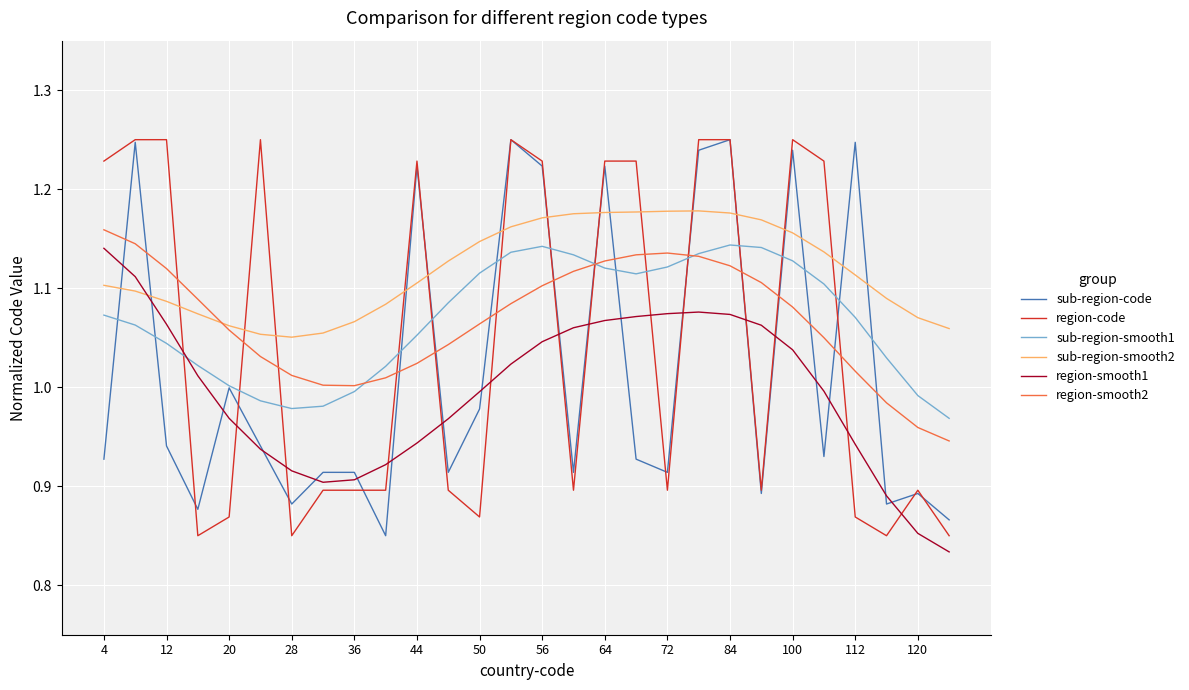

Which series has the largest total across all categories?

sub-region-smooth2